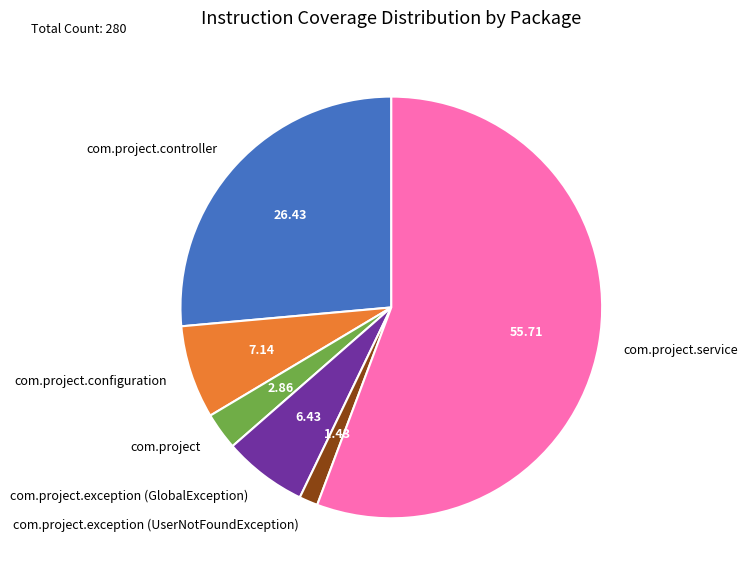

Between com.project.controller and com.project.configuration, which is larger?

com.project.controller